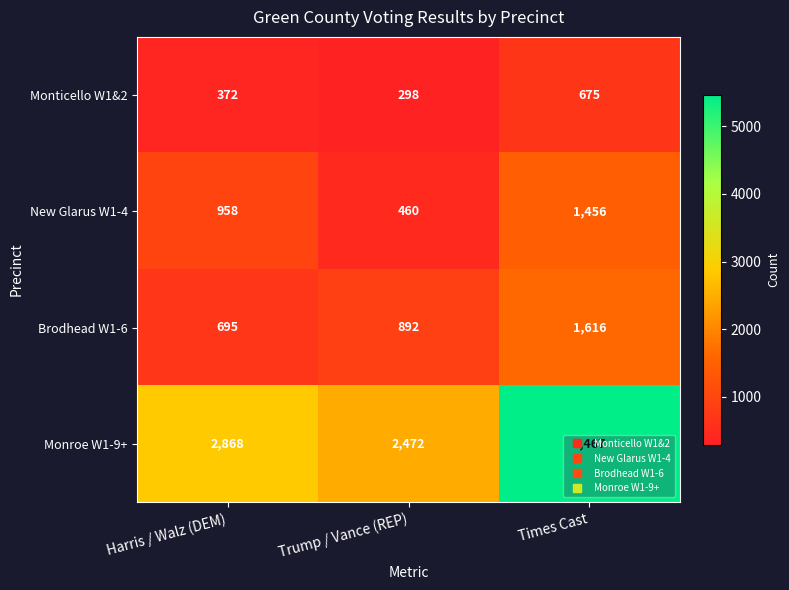

What is the difference between the highest and lowest values at Harris / Walz (DEM)?

2496